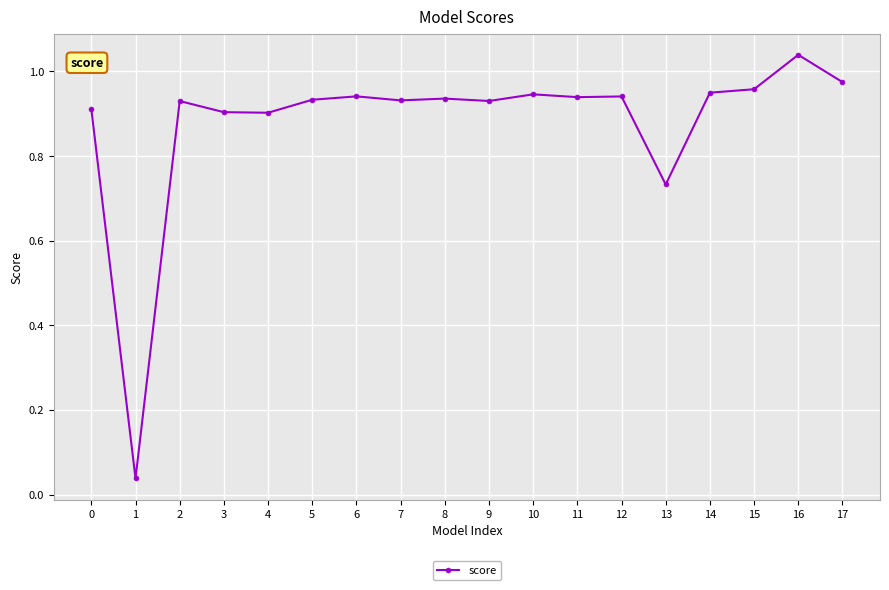

True or false: the data shows 0.9 at 14.

True